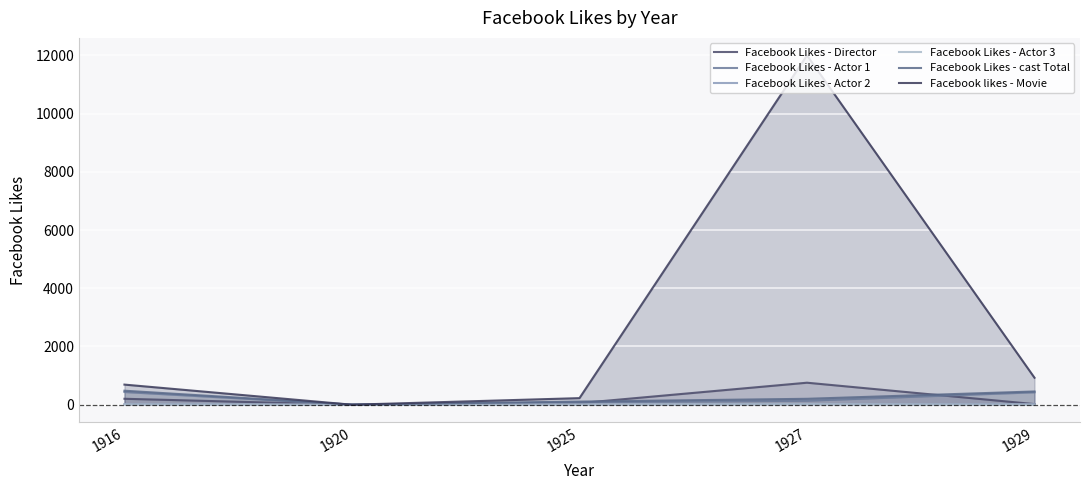

What is the sum of all Facebook Likes - Actor 3 values?

36